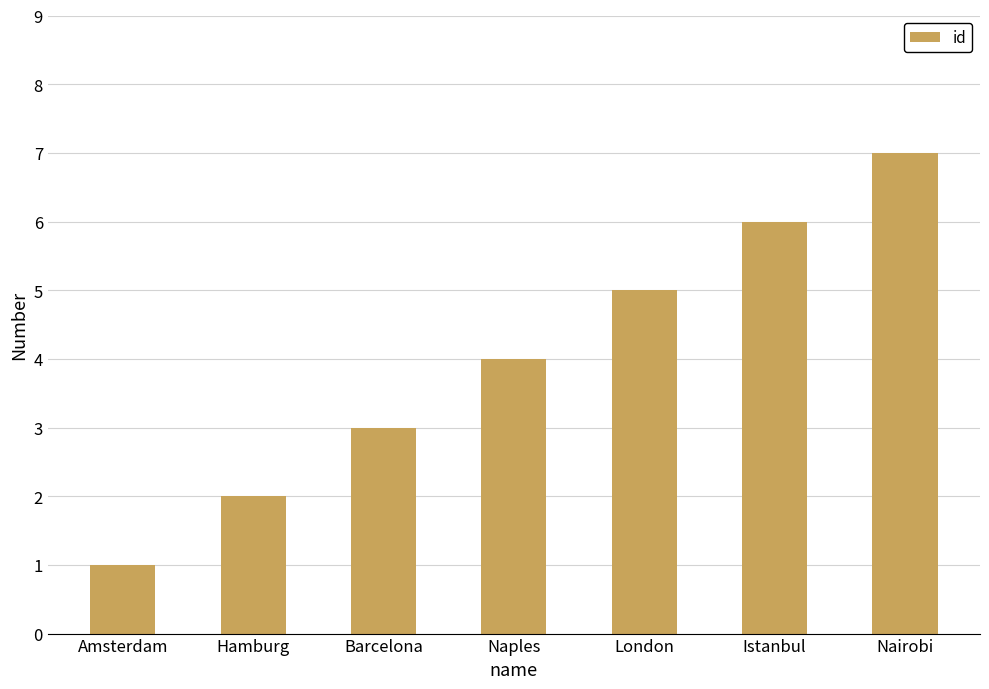

The value at Hamburg is 4. True or false?

False